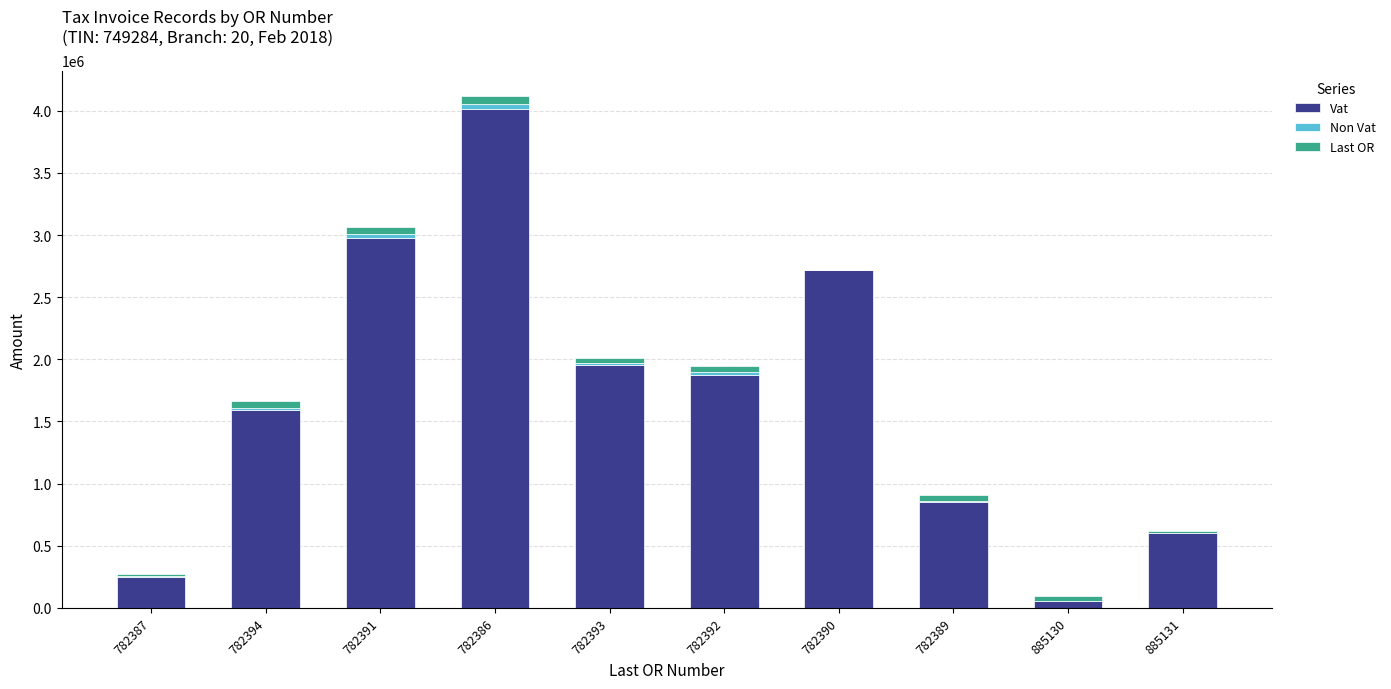

True or false: Vat has a value of 394977.9 at 782387.

False